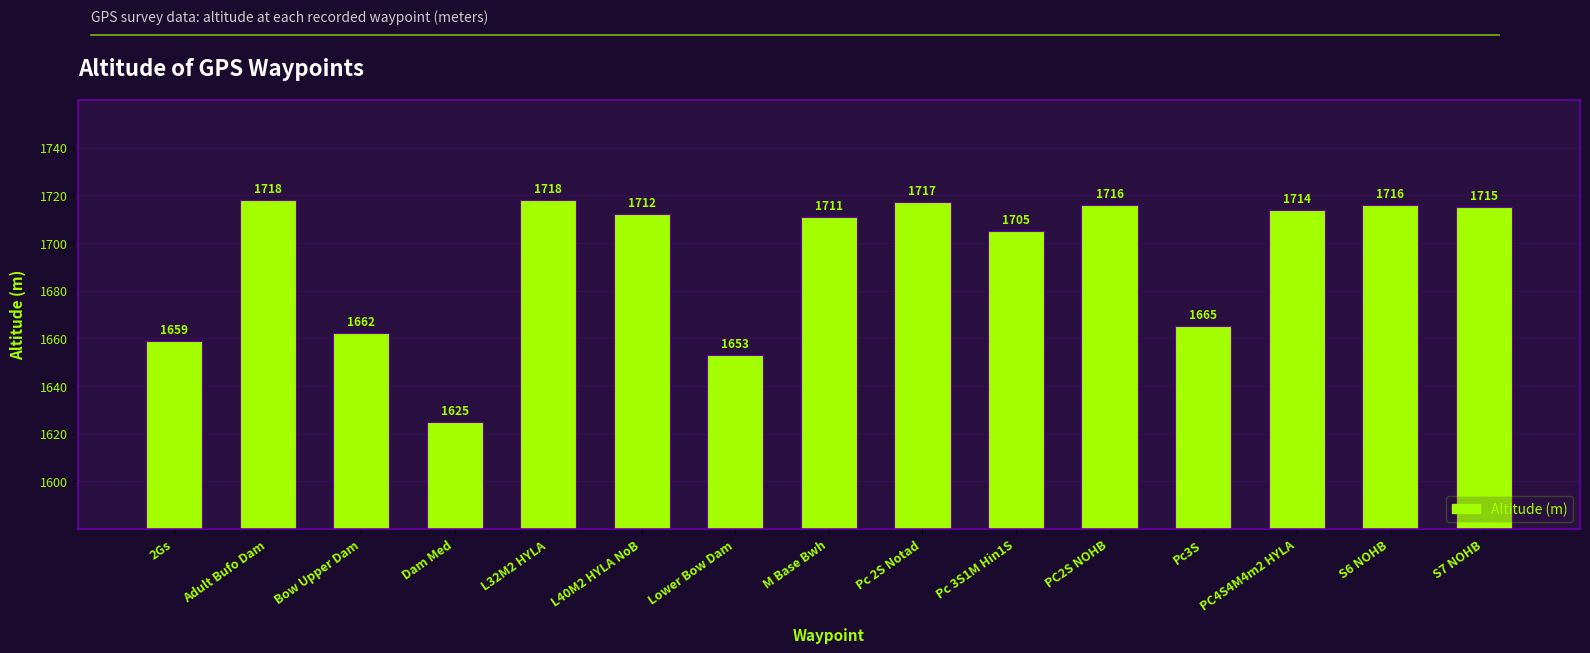

How many bars are there in total?

15